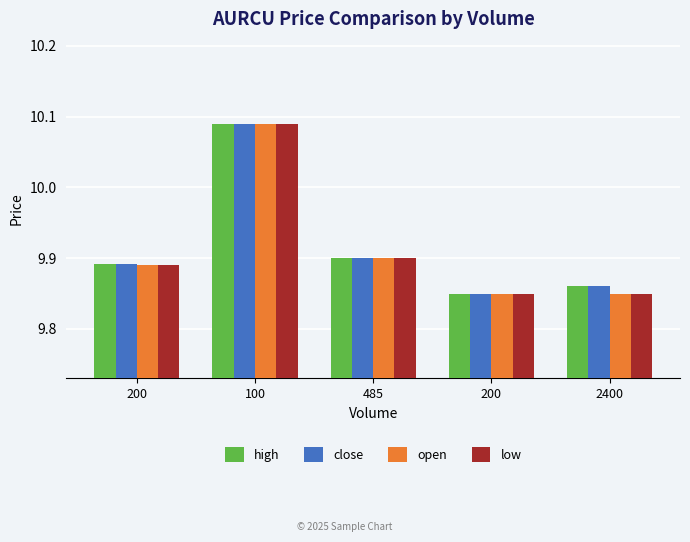

Reading right to left, list all the values displayed in this chart.

high: 9.9	9.8	9.9	10.1	9.9
close: 9.9	9.8	9.9	10.1	9.9
open: 9.8	9.8	9.9	10.1	9.9
low: 9.8	9.8	9.9	10.1	9.9